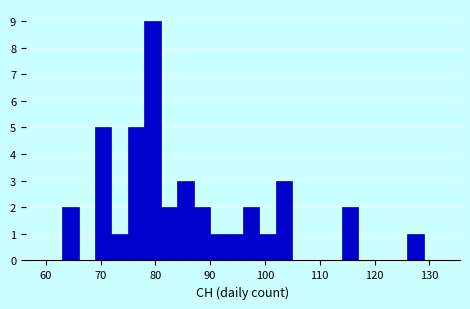

Read against the x-axis, roughly where is the centre of the tallest bar?

80